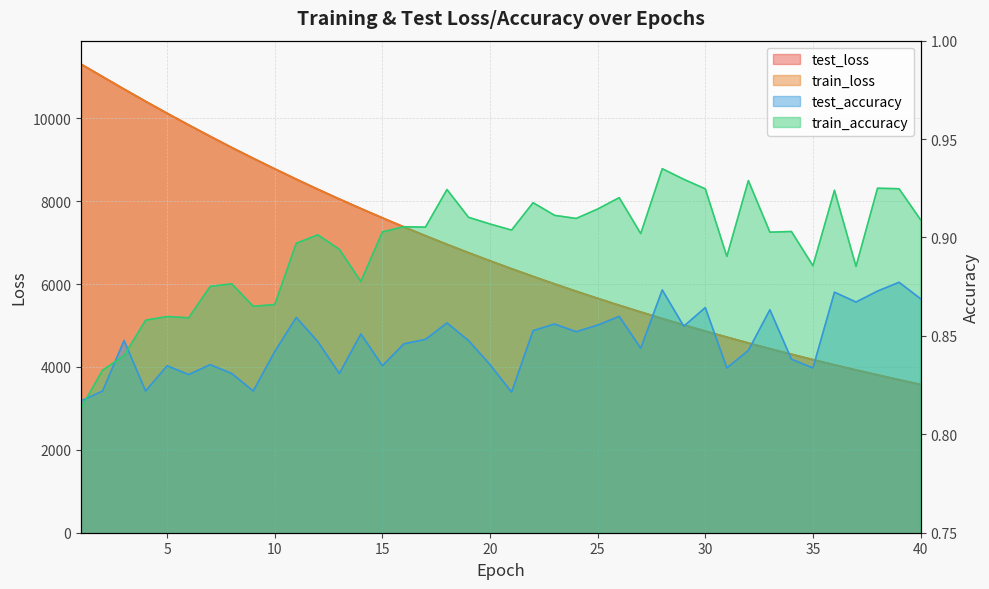

At how many categories does at least one series exceed 6467?

20